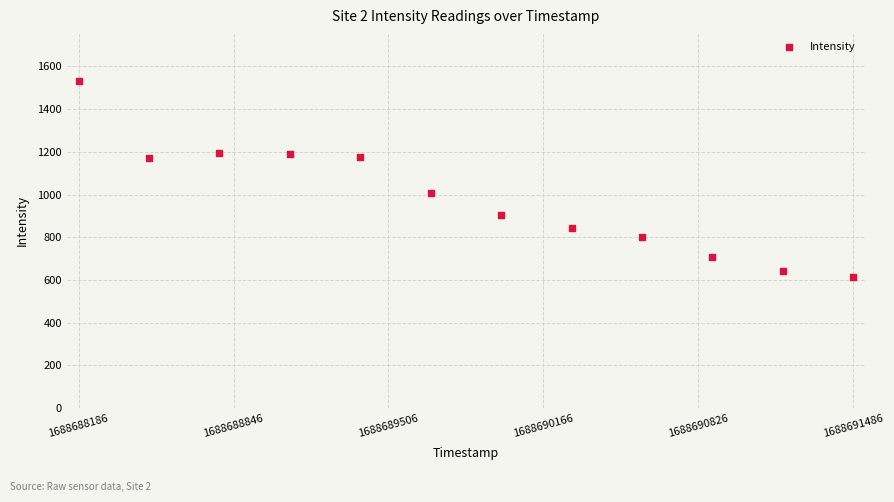

What Y value in the scatter plot is closest to 1073?

1009.0